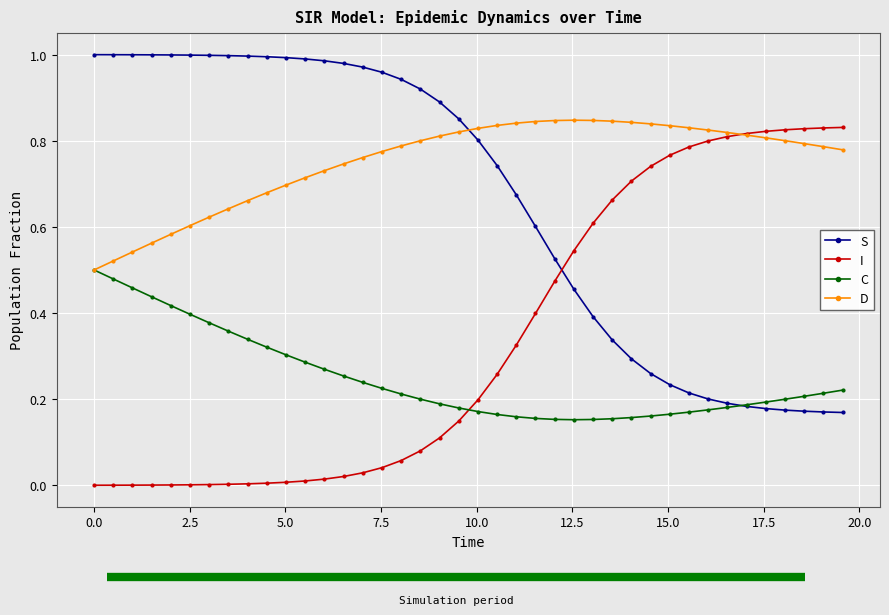

Rank the series by their average value, from highest to lowest.

D, S, I, C